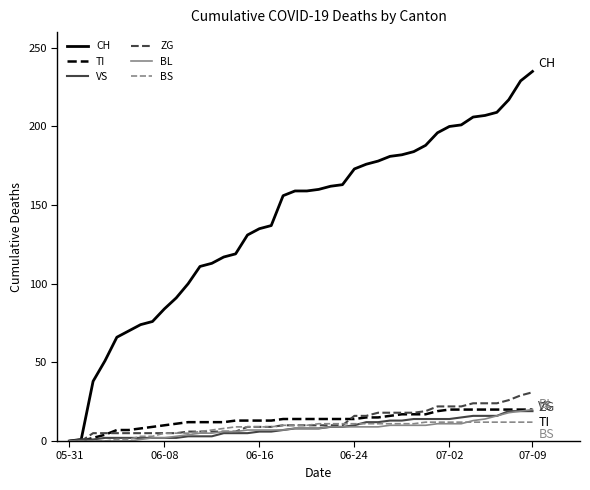

What is the greatest value displayed?

235